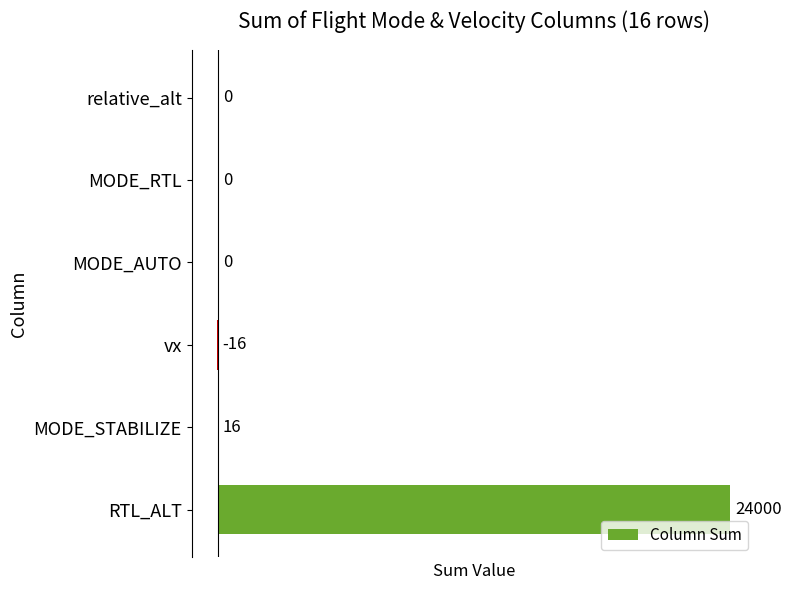

What is the sum of all values?

24000